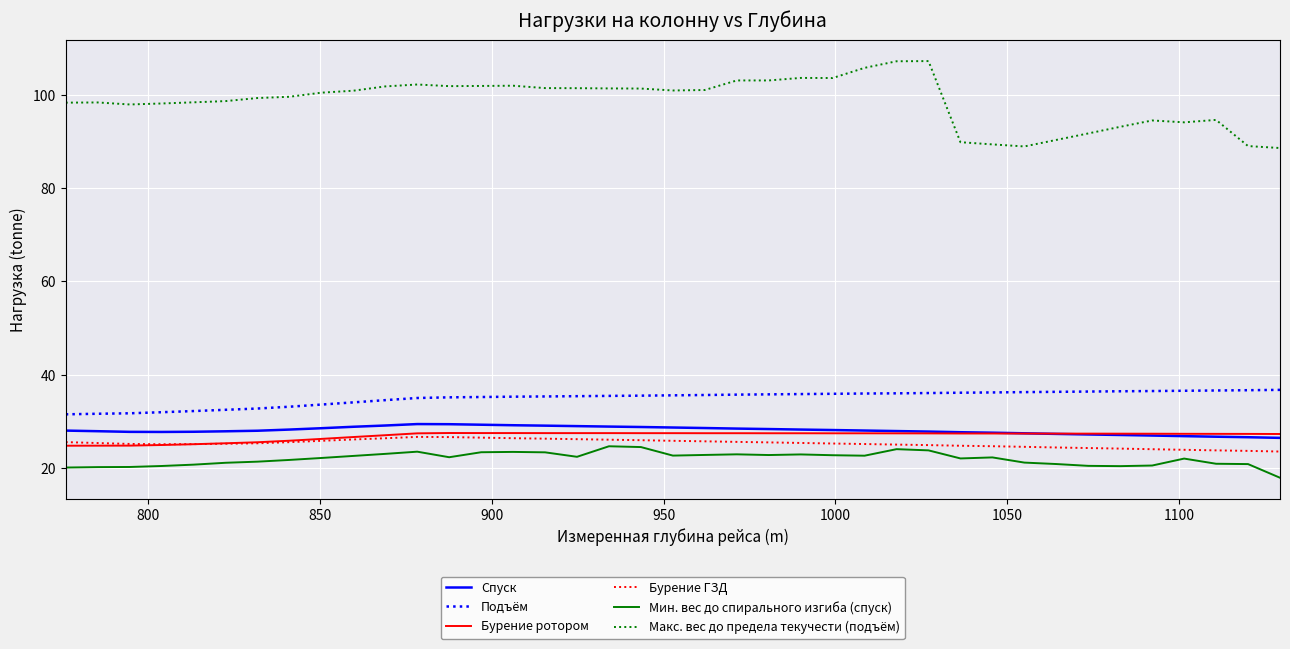

True or false: Мин. вес до спирального изгиба (спуск) and Подъём intersect in this chart.

False